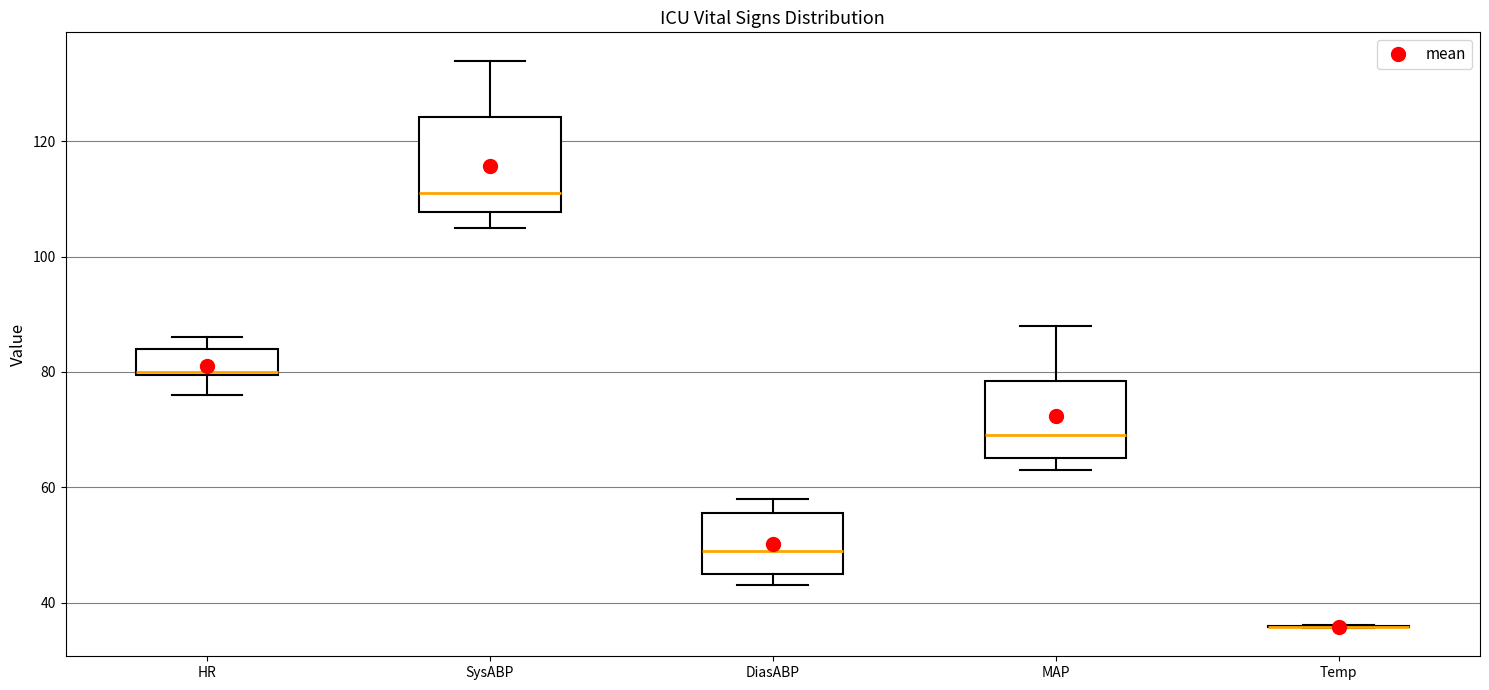

Reading left to right, read every box against the y-axis: the position of its median line, the range the box covers, and the ends of its whiskers. The values are not printed on the chart, so give them approximately, as read against the axis.

HR: median 80, box 80 to 84, whiskers 76 to 86
SysABP: median 112, box 108 to 124, whiskers 106 to 134
DiasABP: median 50, box 46 to 56, whiskers 44 to 58
MAP: median 70, box 66 to 78, whiskers 64 to 88
Temp: box collapsed to a line at 36, whiskers 36 to 36